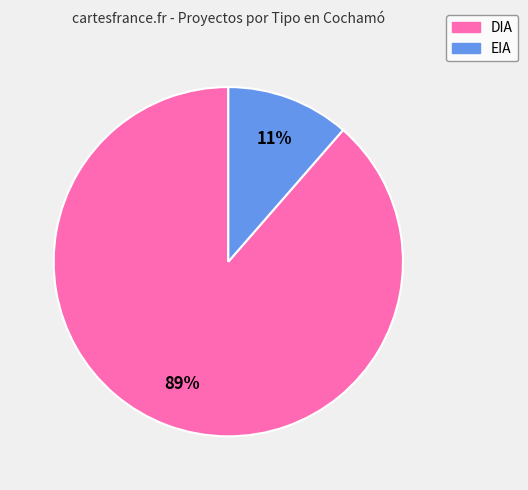

Is the sum of EIA and DIA greater than half?

Yes